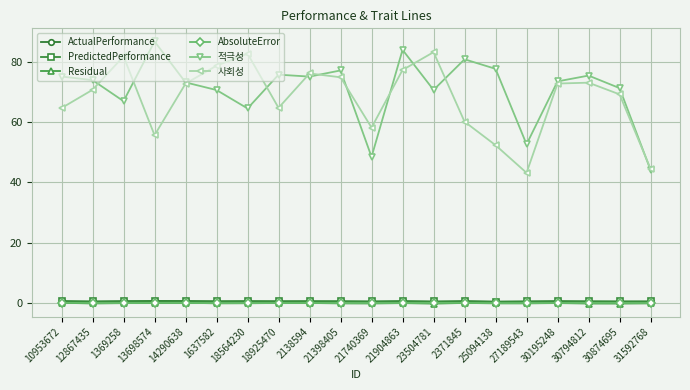

In AbsoluteError, how many points are lower than both neighbors (excluding endpoints)?

5